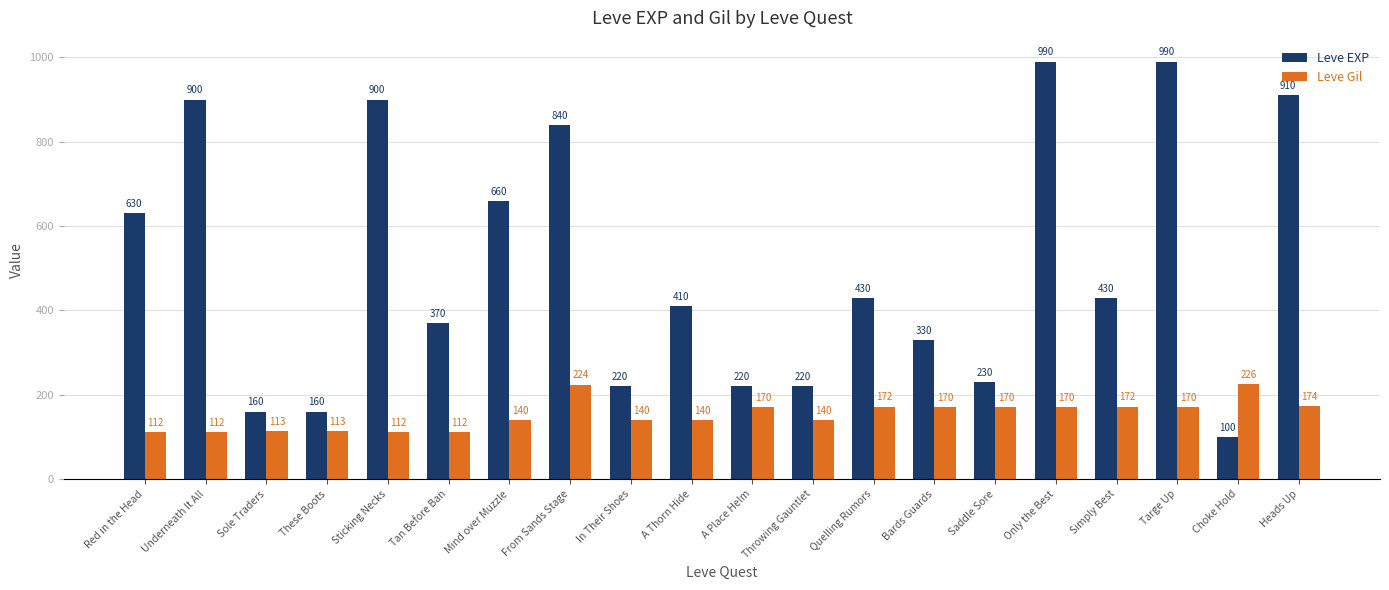

What position from the left is Bards Guards?

14